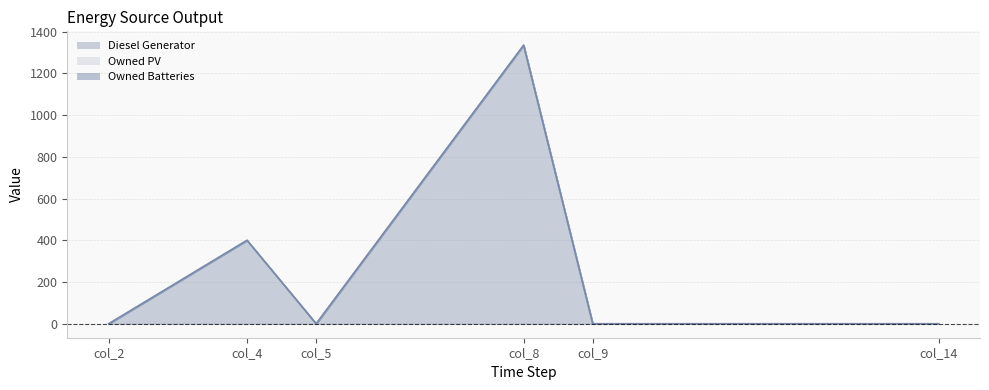

True or false: Diesel Generator and Owned Batteries intersect in this chart.

False